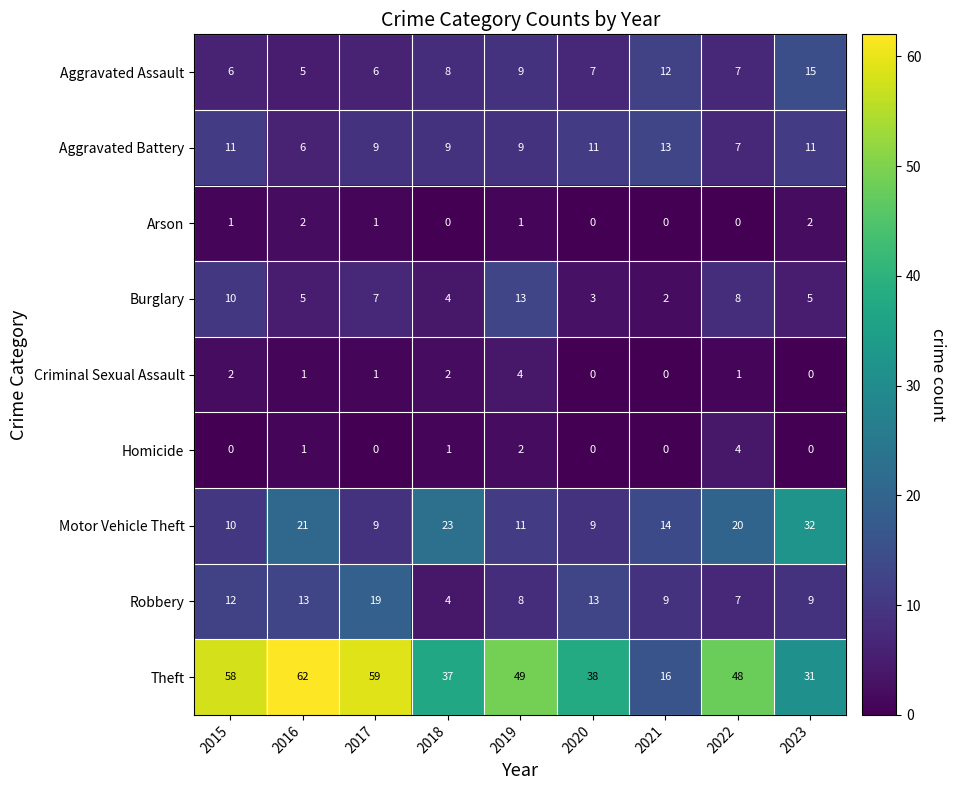

What is the sum of the Aggravated Battery values at 2020 and 2022?

18